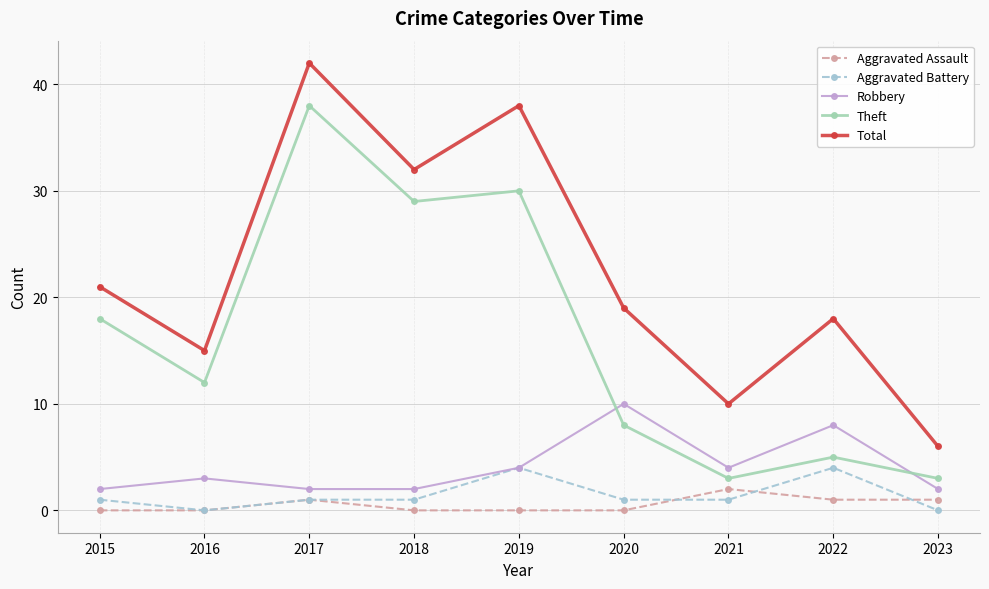

What is the total value across all series at 2019?

76